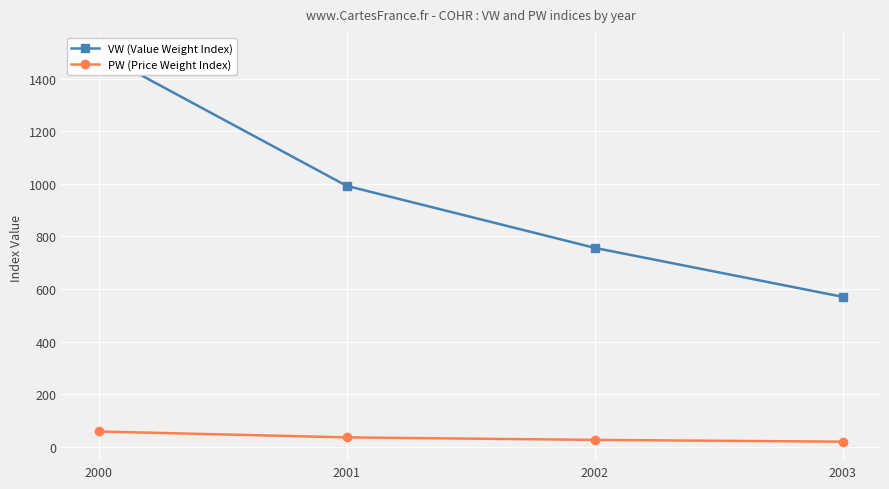

Reading left to right, what are all the values shown in this chart?

VW (Value Weight Index): 1499.6	992.0	756.3	570.0
PW (Price Weight Index): 58.3	35.8	26.3	19.5